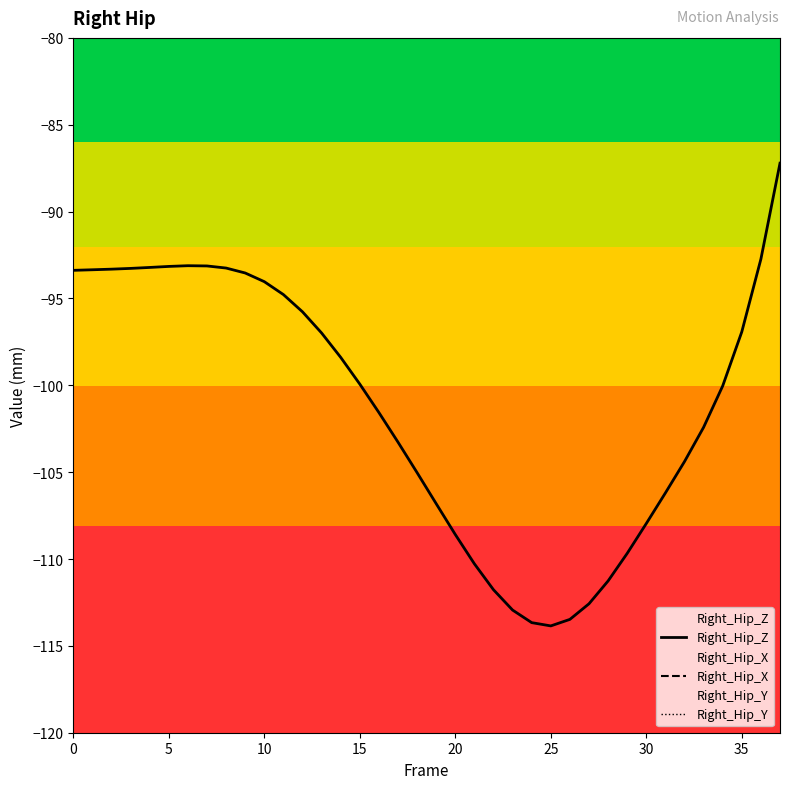

The Right_Hip_Z series shows -109.7 at 29. True or false?

True